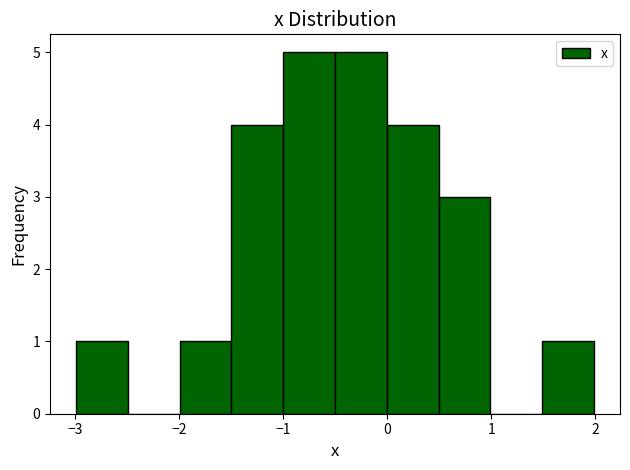

Reading left to right, list every bar in this chart as the range it spans on the x-axis followed by its height. Neither the bar edges nor the heights are printed on the chart, so give them approximately, as read against the axes.

-3.0 to -2.5: 1
-2.5 to -2.0: 0
-2.0 to -1.5: 1
-1.5 to -1.0: 4
-1.0 to -0.5: 5
-0.5 to 0.0: 5
0.0 to 0.5: 4
0.5 to 1.0: 3
1.0 to 1.5: 0
1.5 to 2.0: 1